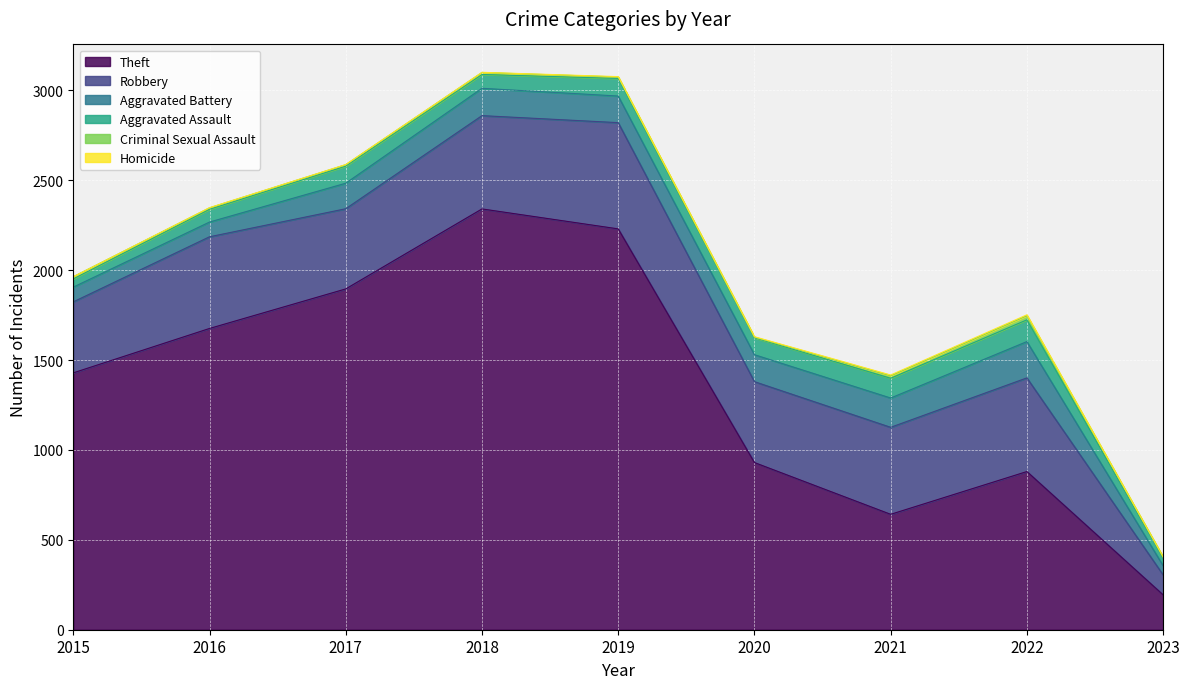

Which series has the widest spread of values?

Theft